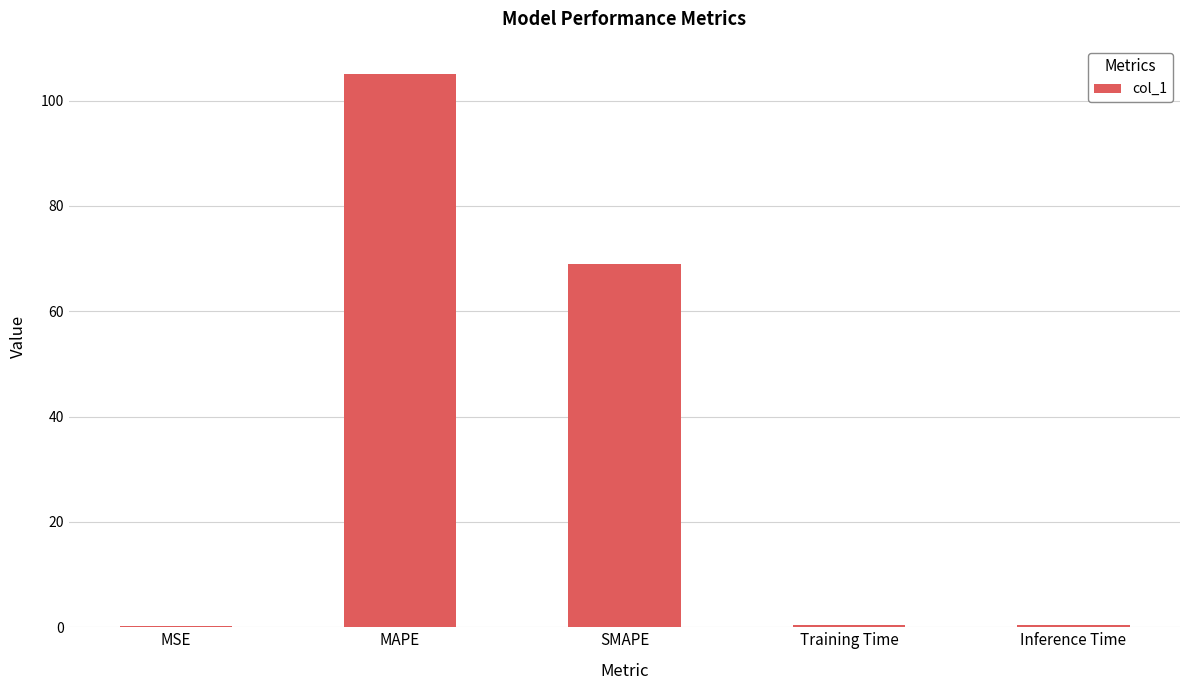

The chart shows a value of 103.9 at SMAPE. True or false?

False